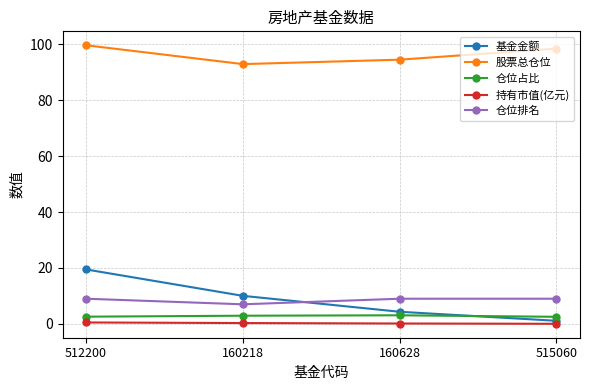

The 持有市值(亿元) series shows 0.1 at 160628. True or false?

True